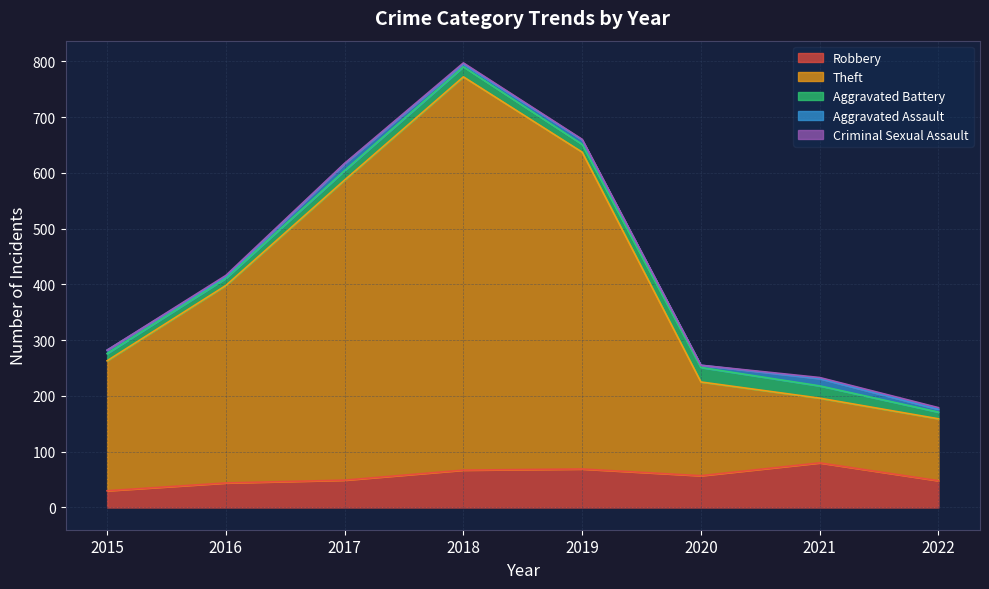

What is the difference between the maximum and minimum values in the Aggravated Assault series?

10